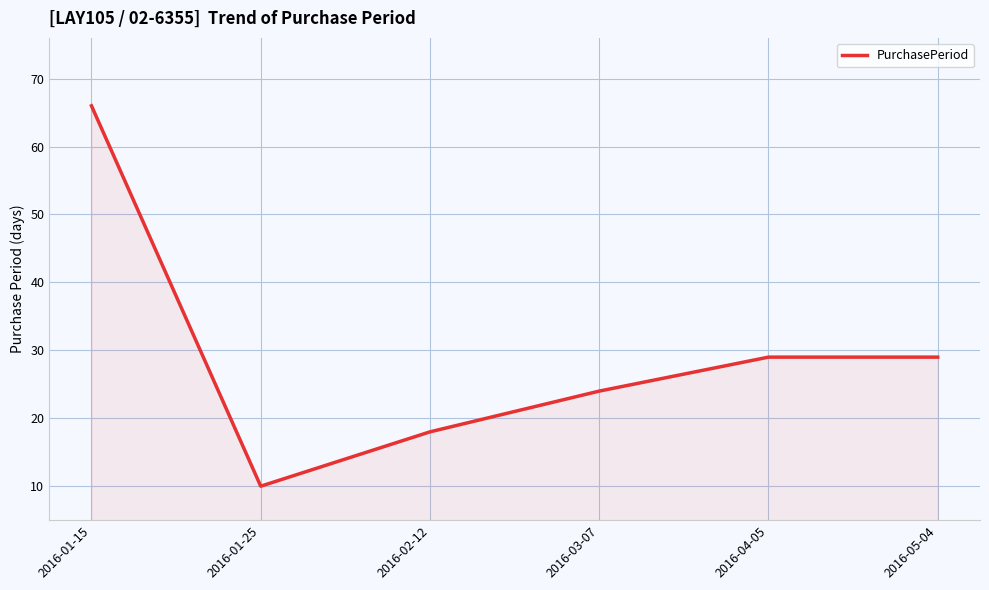

How many lines are shown in the chart?

1